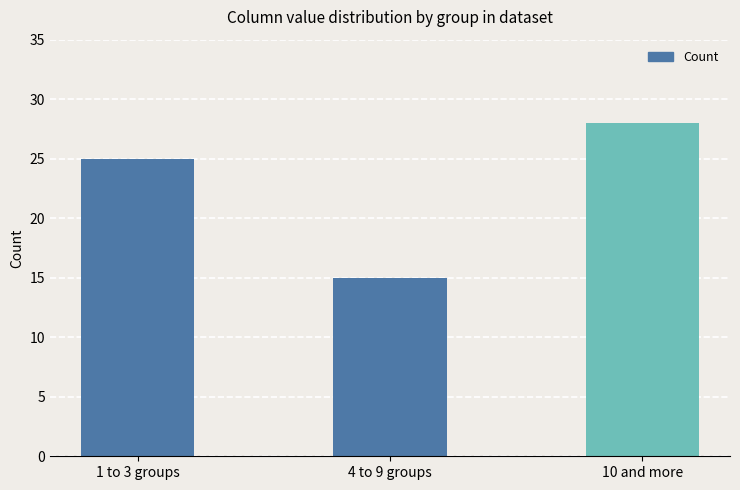

Does the chart contain stacked bars?

No